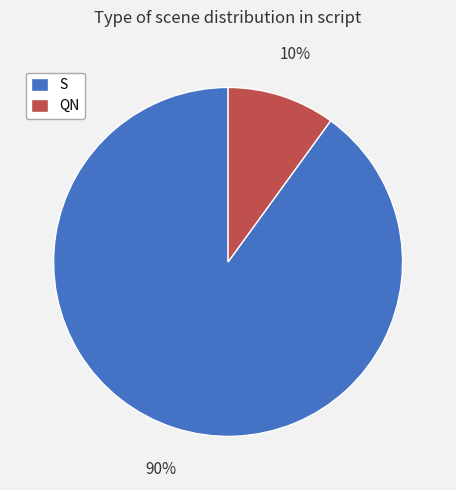

To the nearest percent, what is the combined percentage of S and QN?

100%